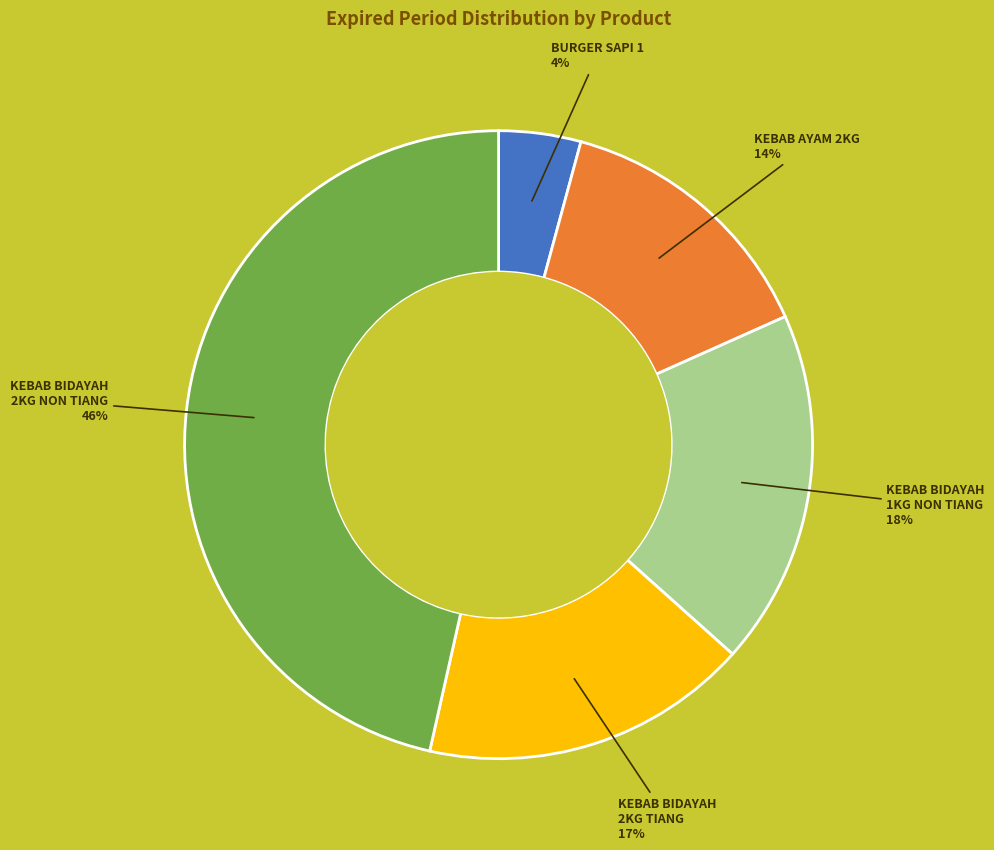

How many slices are in this pie chart?

5